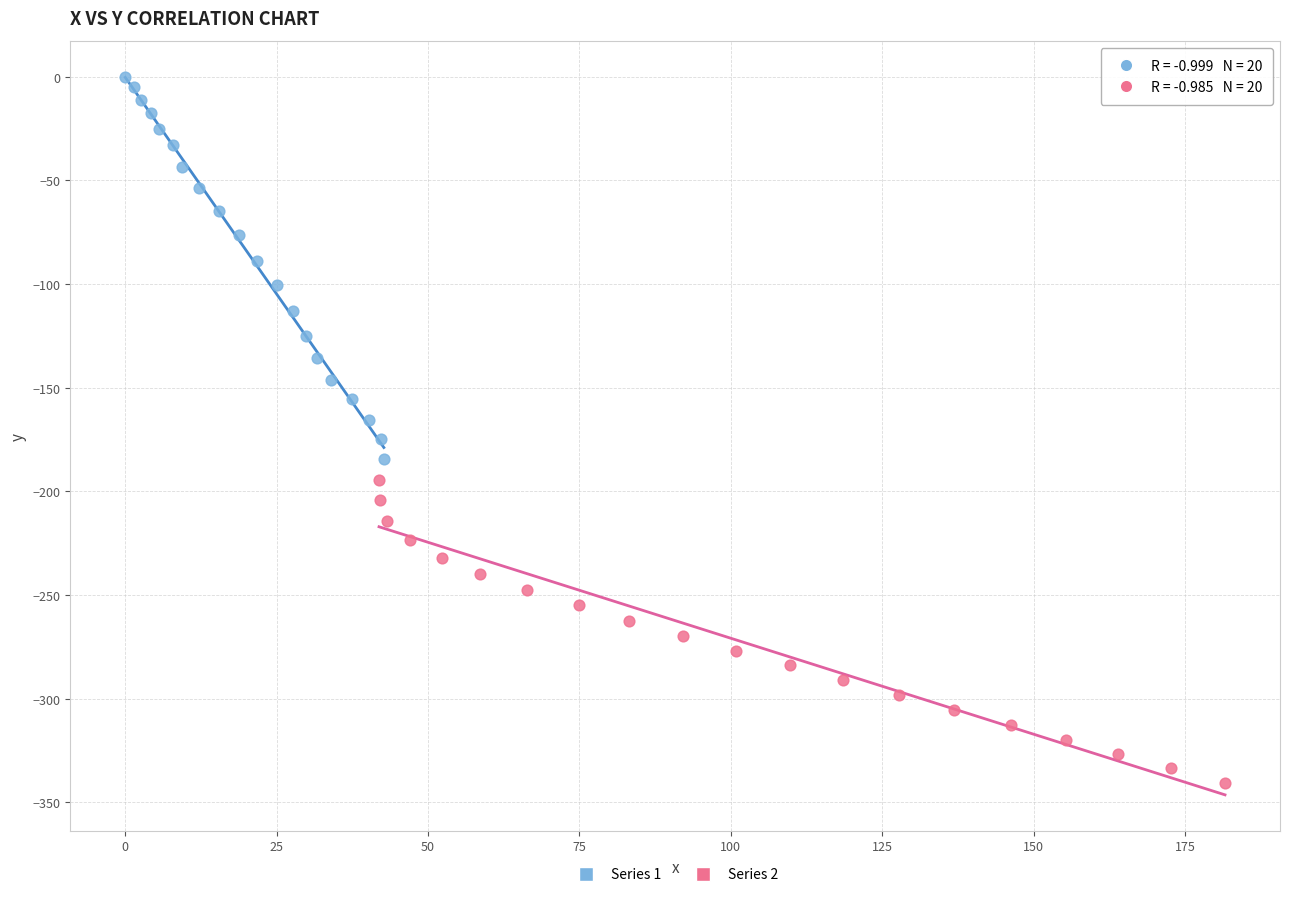

Which series has the largest Y range (max minus min)?

Series 1